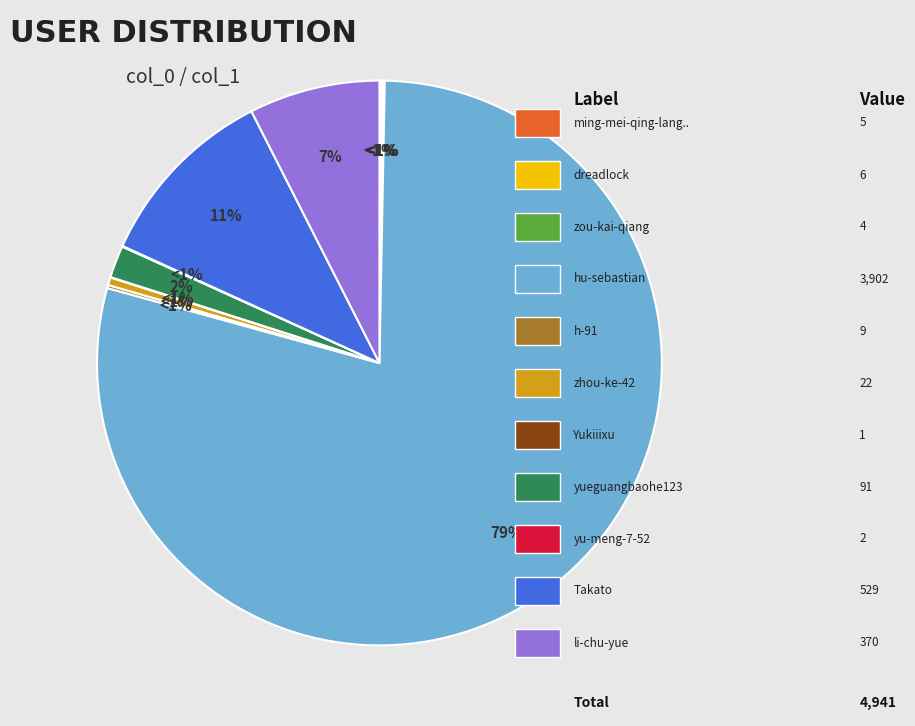

Combined, do yu-meng-7-52 and Takato account for over 50%?

No